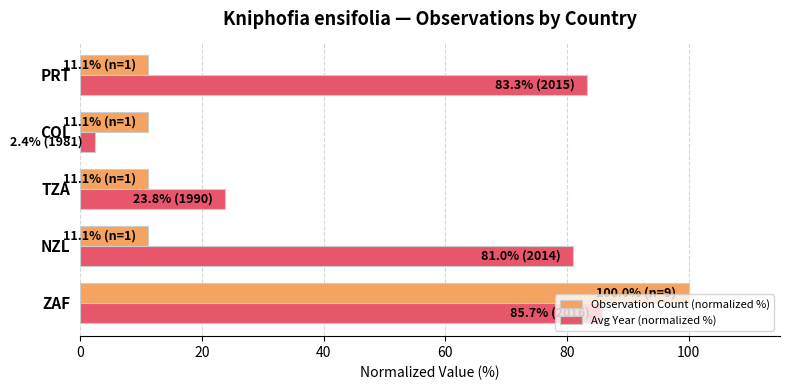

What are all the series names shown in the legend?

Observation Count (normalized %), Avg Year (normalized %)